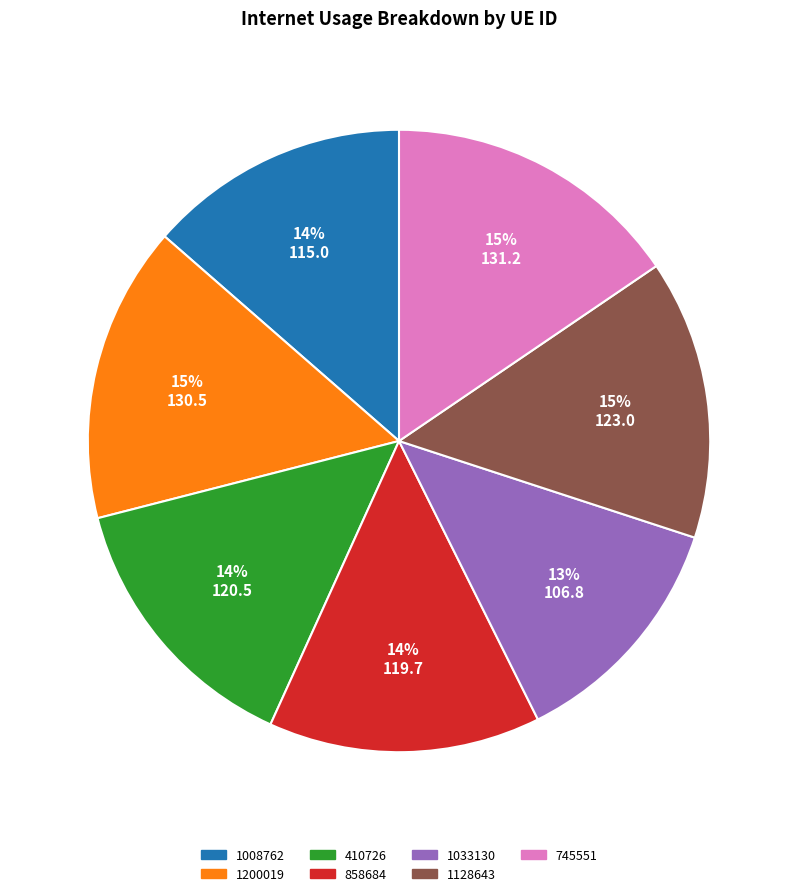

Count the number of slices in the pie.

7